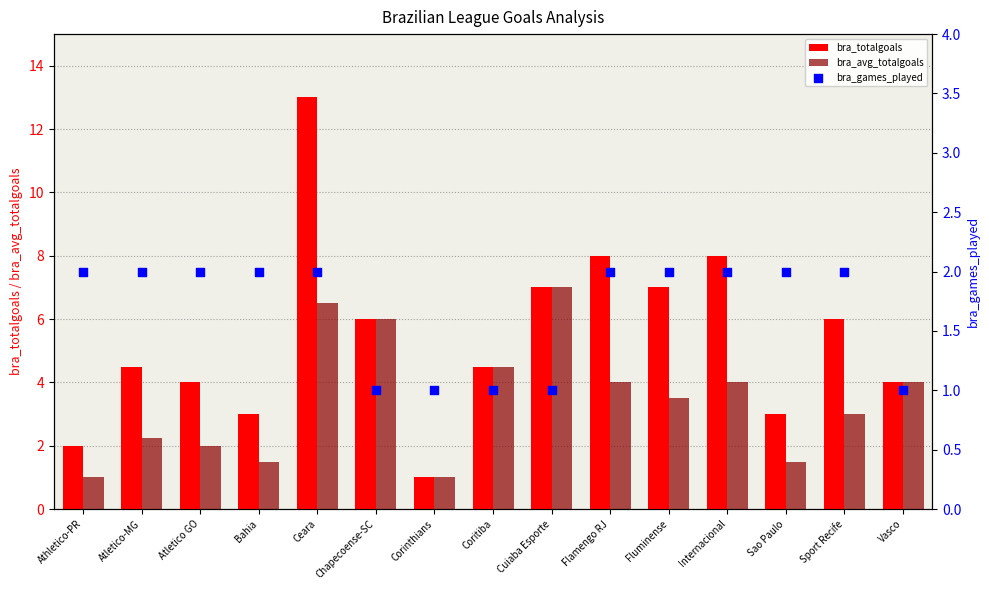

Which series reaches the minimum Y coordinate?

bra_totalgoals